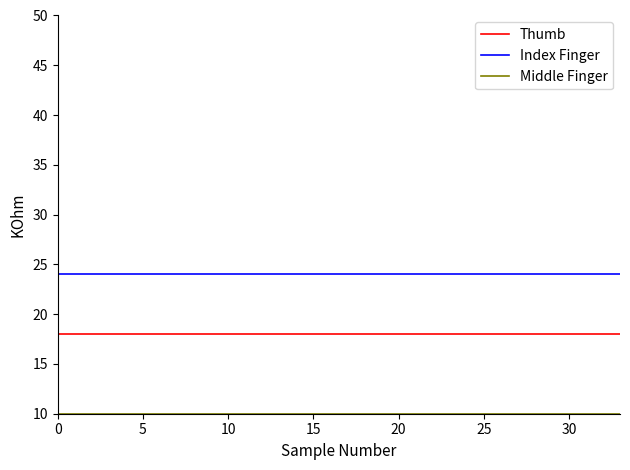

Which series has the largest total across all categories?

Index Finger